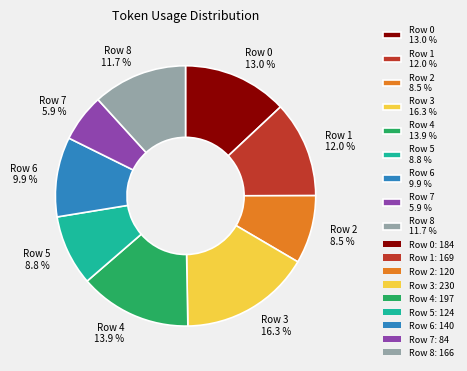

Which slice is the smallest?

Row 7